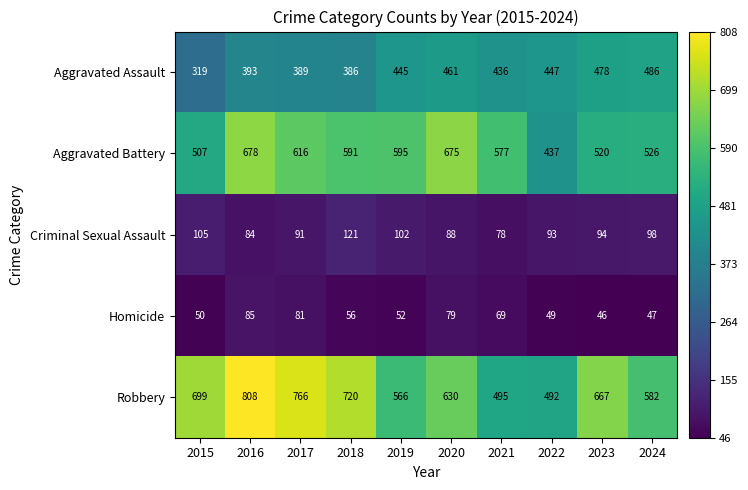

What is the difference between the highest and lowest values at 2022?

443